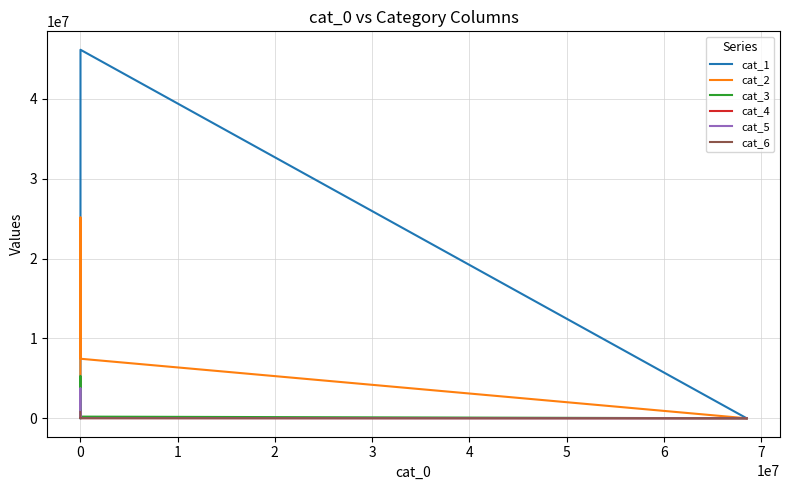

At how many categories does at least one series exceed 34904005?

1